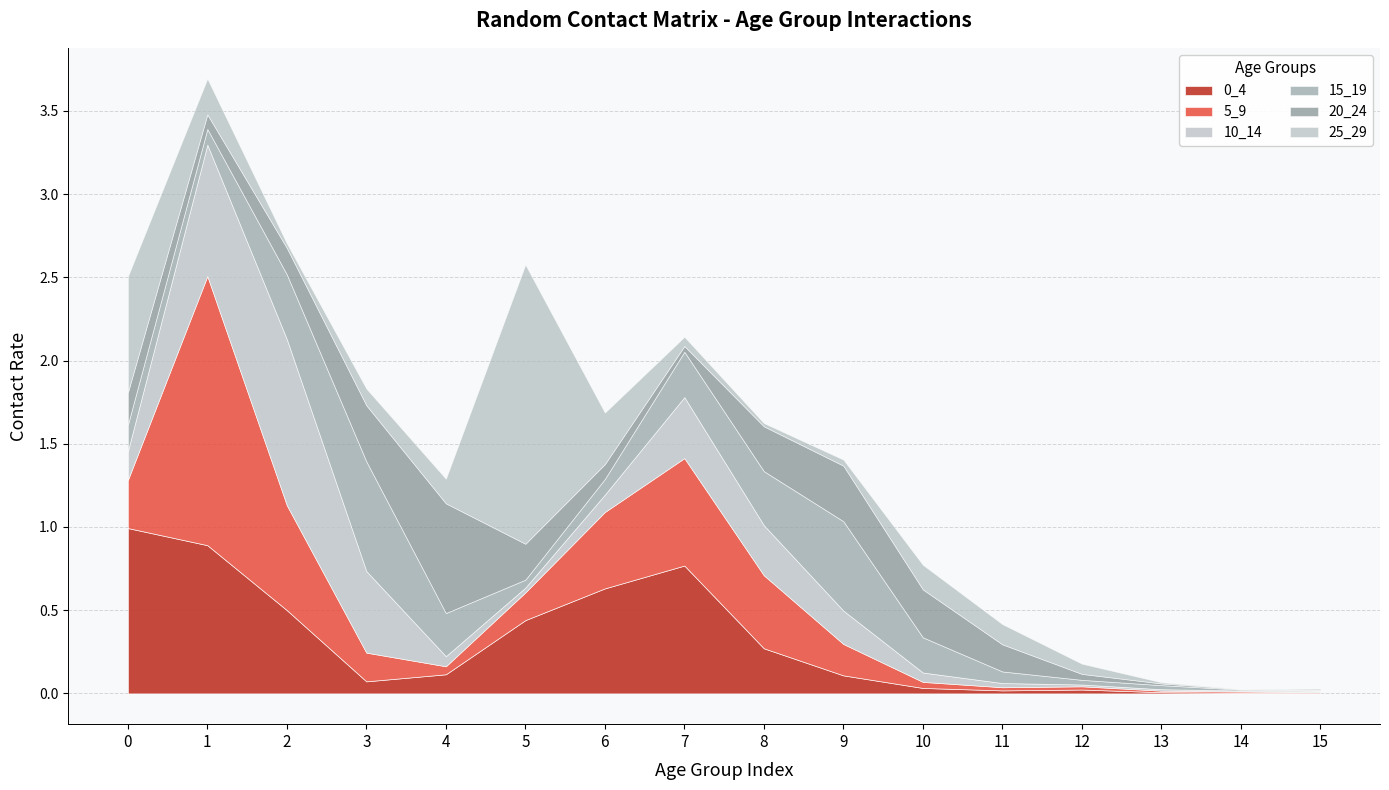

Where is the first local maximum for 0_4?

7